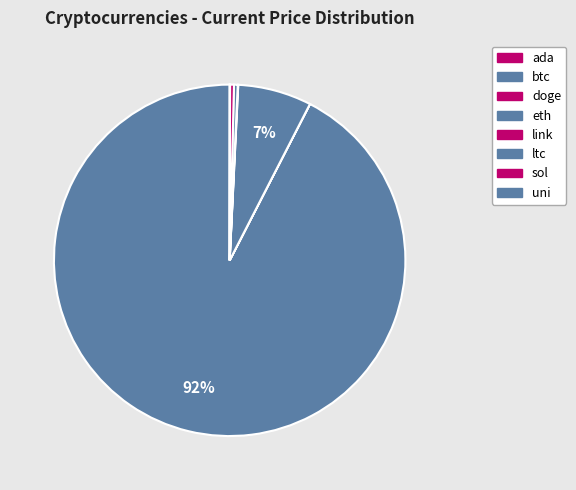

What is the change in value from ltc to sol?

+9.5